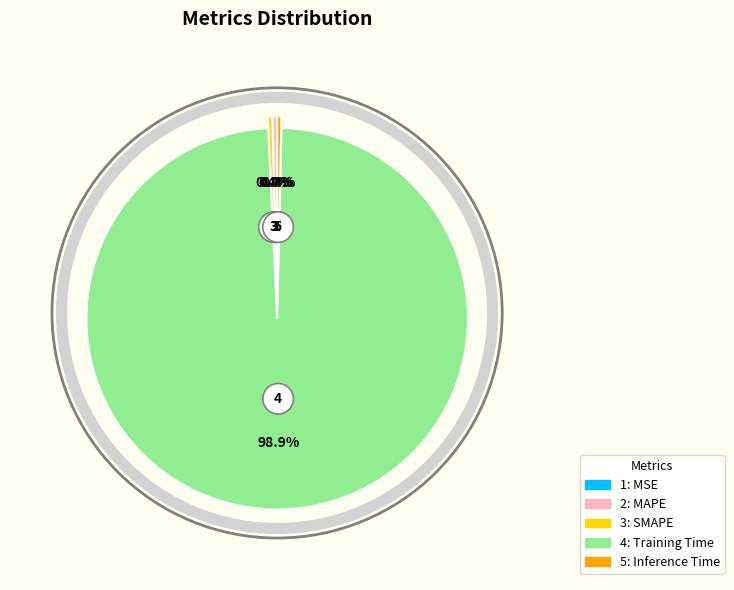

The Training Time slice represents 99% of the pie. True or false?

True